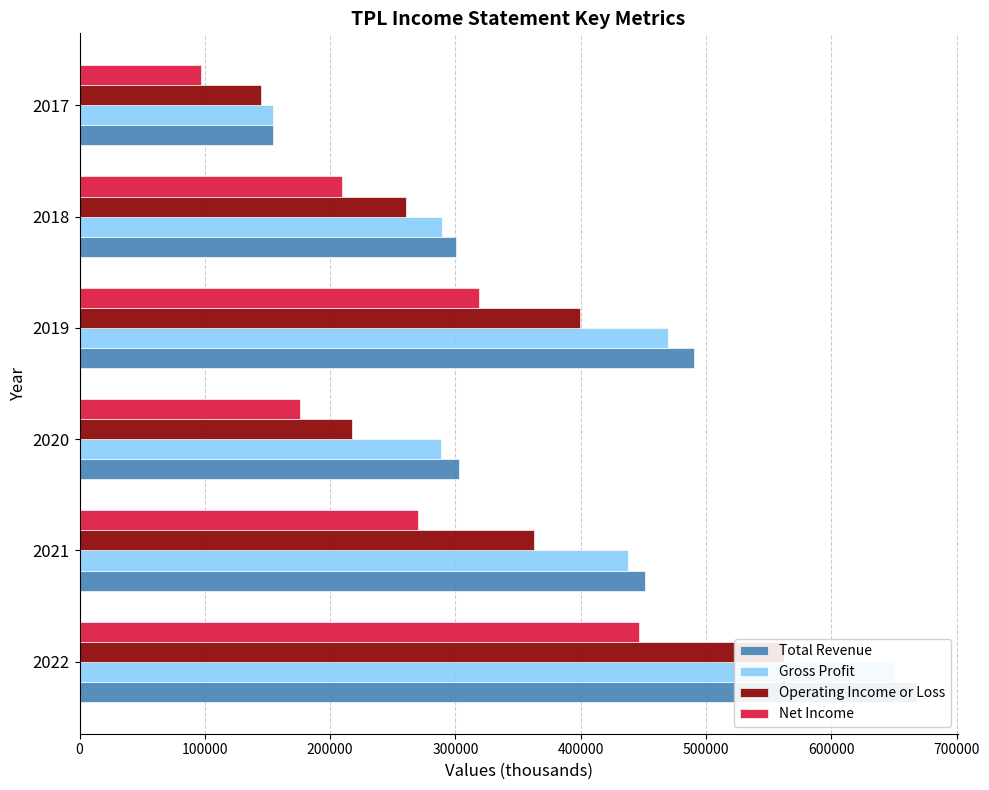

What is the value of the Operating Income or Loss bar at the 3rd from the left?

217300